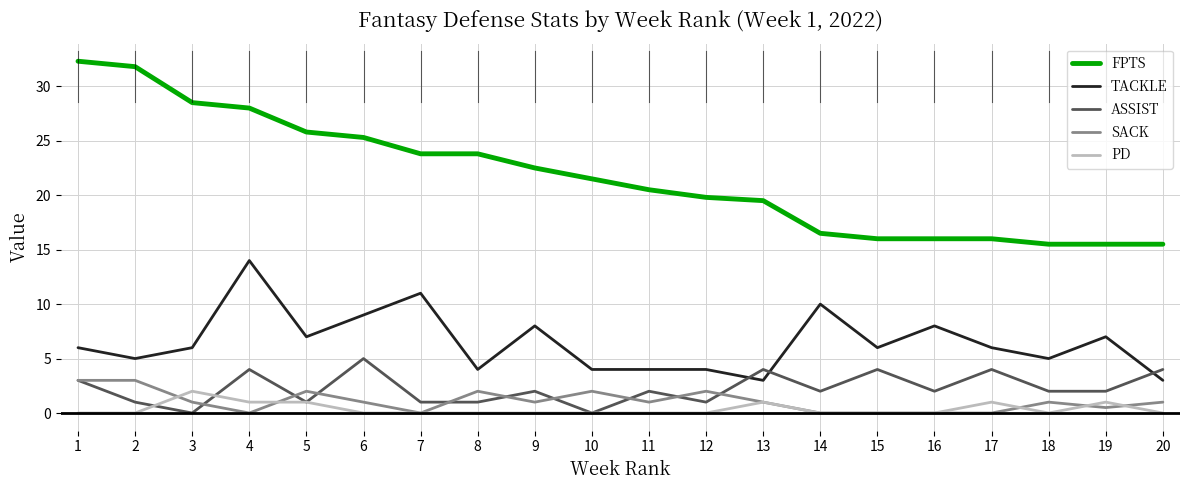

Between 13 and 4, which is larger?

4